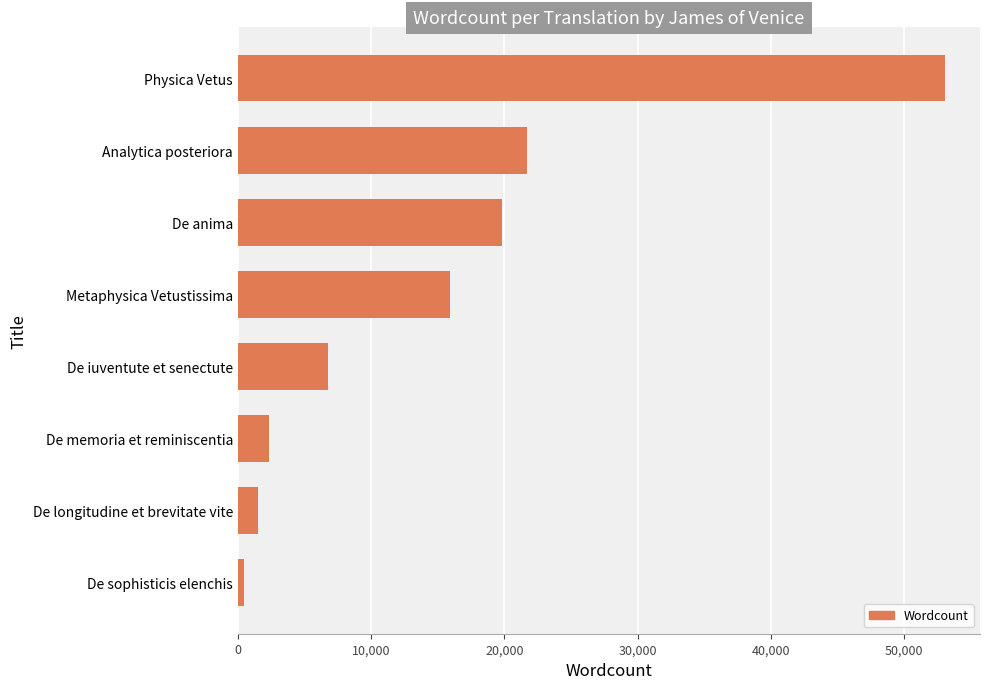

True or false: the data shows 36735 at Physica Vetus.

False